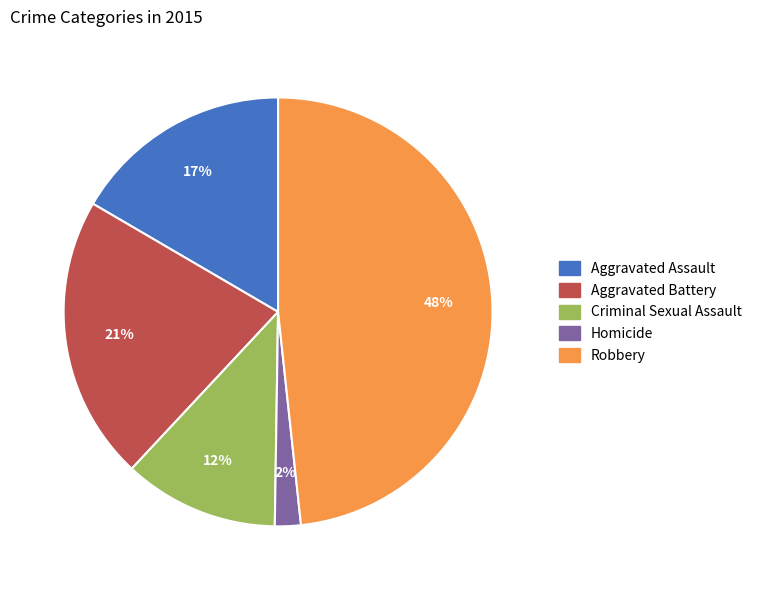

Approximately how many times larger is the value at Aggravated Battery compared to Criminal Sexual Assault?

1.8